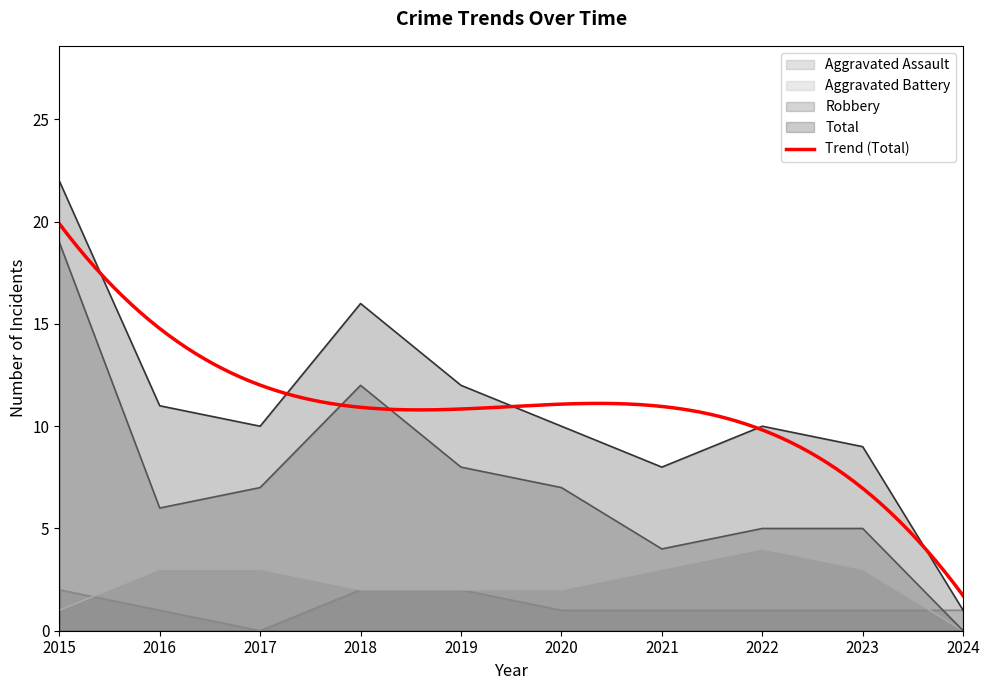

At how many categories does at least one series exceed 17?

1